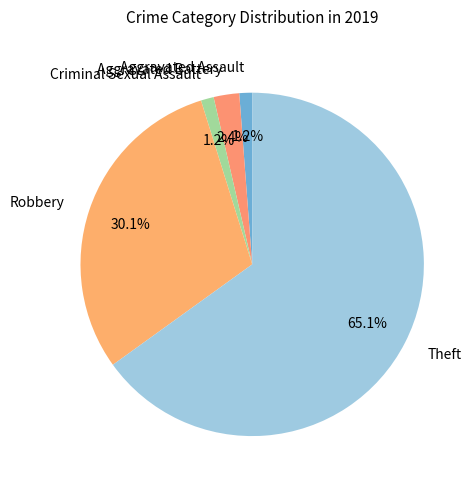

To the nearest percent, what is the average slice percentage?

20%